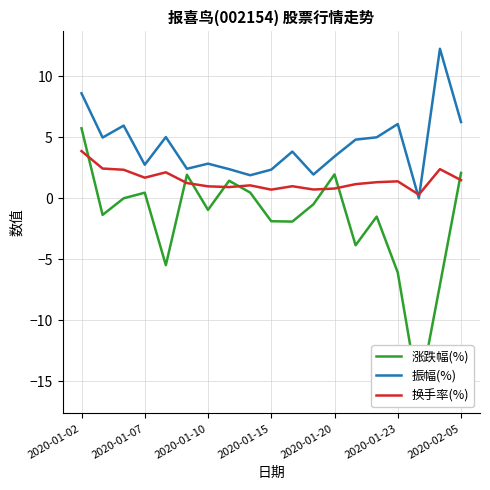

Reading right to left, extract all data points from this chart.

涨跌幅(%): 2.1	-7.1	-16.2	-6.1	-1.5	-3.9	2.0	-0.5	-1.9	-1.9	0.5	1.4	-0.9	1.9	-5.5	0.5	0.0	-1.4	5.7
振幅(%): 6.2	12.3	0.0	6.1	5.0	4.8	3.4	1.9	3.8	2.4	1.9	2.4	2.8	2.4	5.0	2.8	6.0	5.0	8.6
换手率(%): 1.5	2.4	0.3	1.4	1.3	1.2	0.8	0.7	1.0	0.7	1.1	0.9	1.0	1.2	2.1	1.7	2.3	2.4	3.9